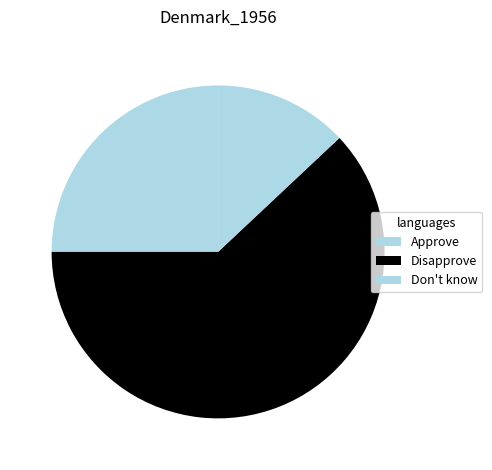

Count the number of slices in the pie.

3